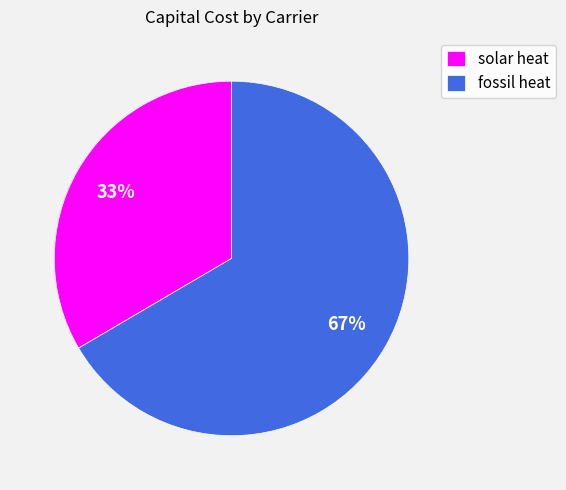

To the nearest percent, what is the average slice percentage?

50%